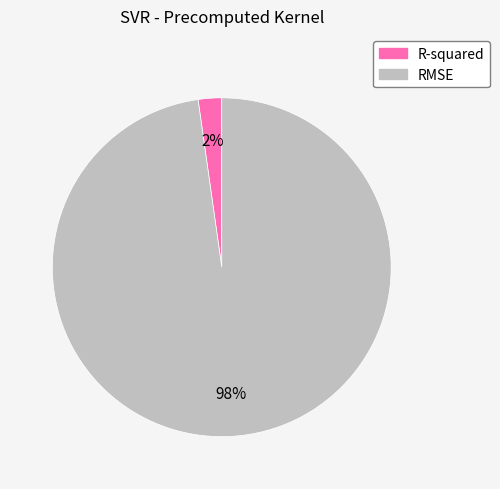

Which category has the biggest portion of the pie?

RMSE